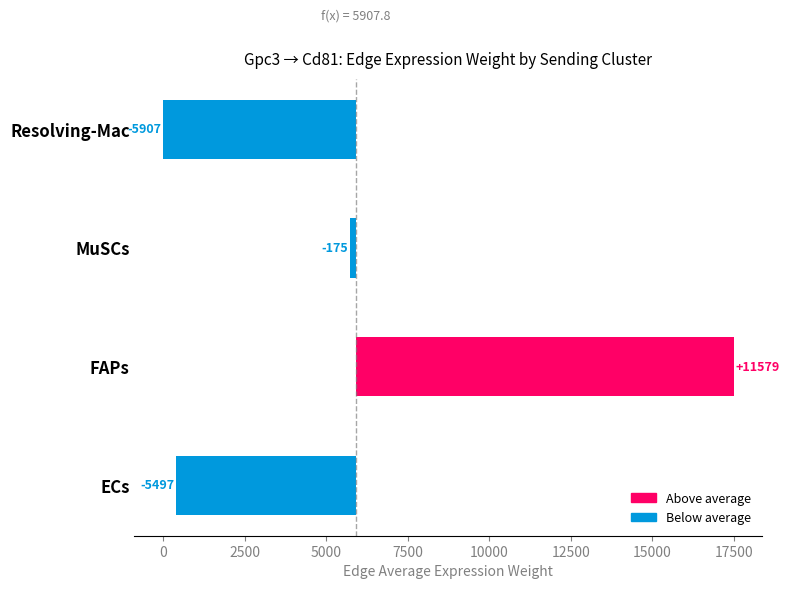

Are the bars grouped side by side (vs. stacked)?

No